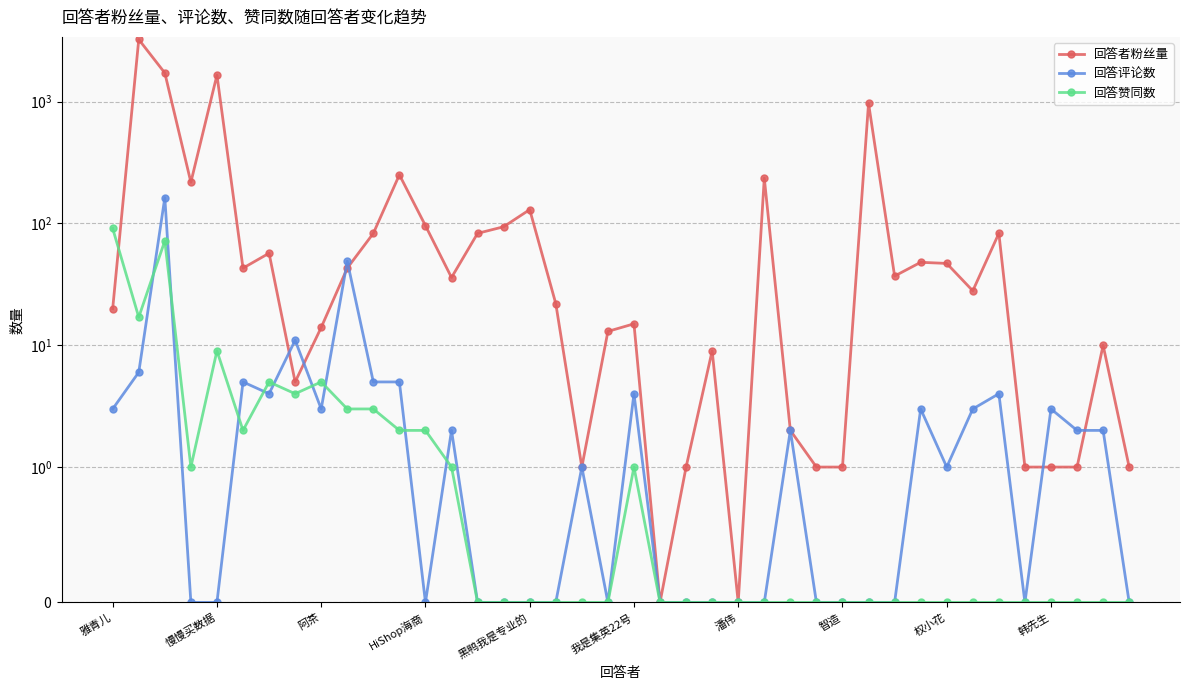

Which series has the largest total across all categories?

回答者粉丝量